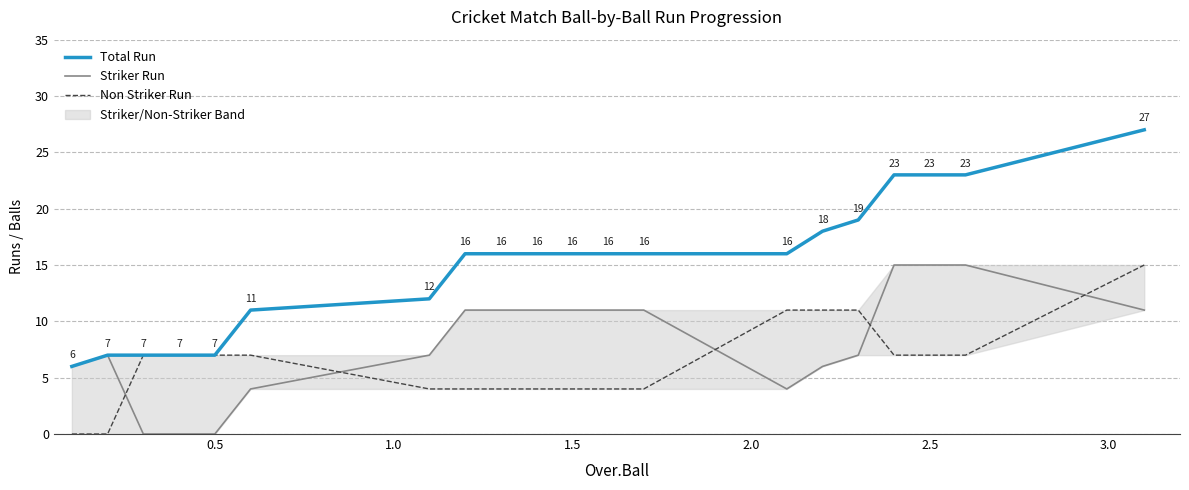

What is the minimum value for Total Run?

6